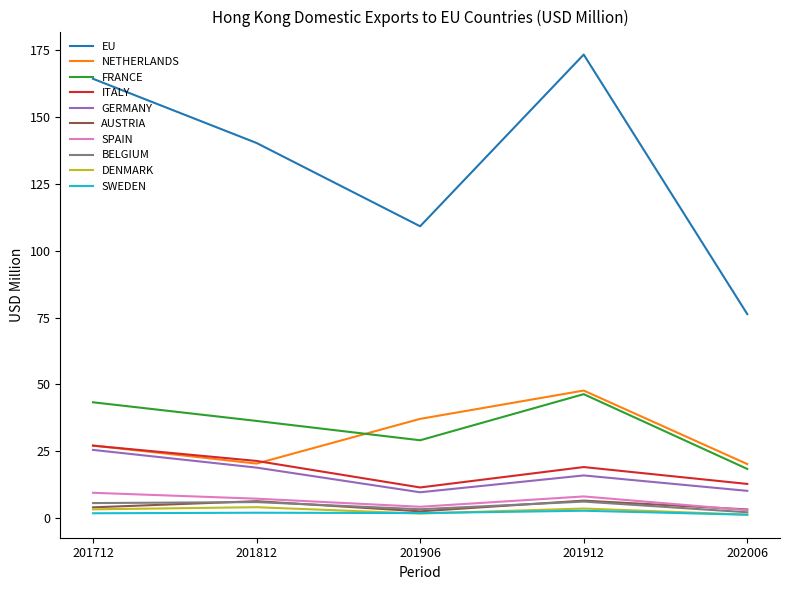

What is the greatest value displayed?

173.5